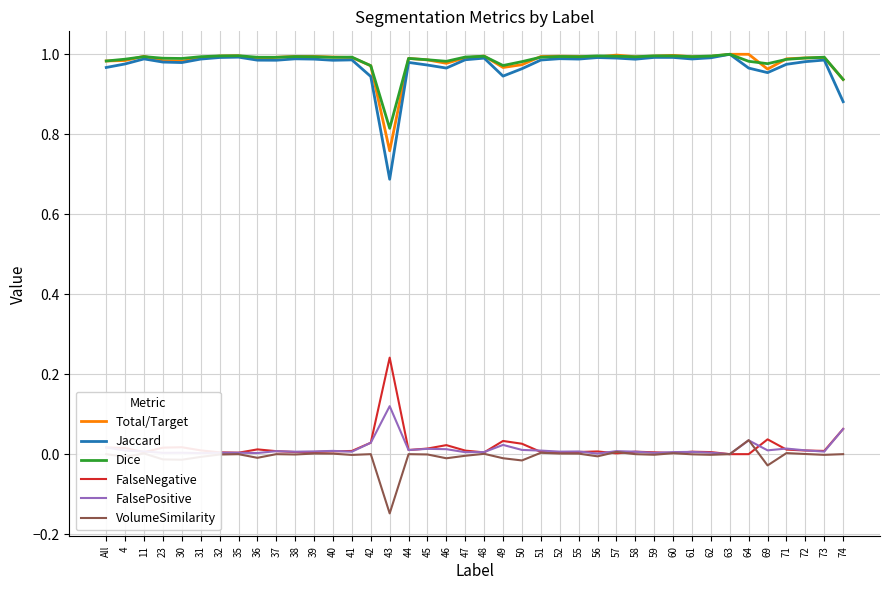

Which series has the largest range (max minus min)?

Jaccard